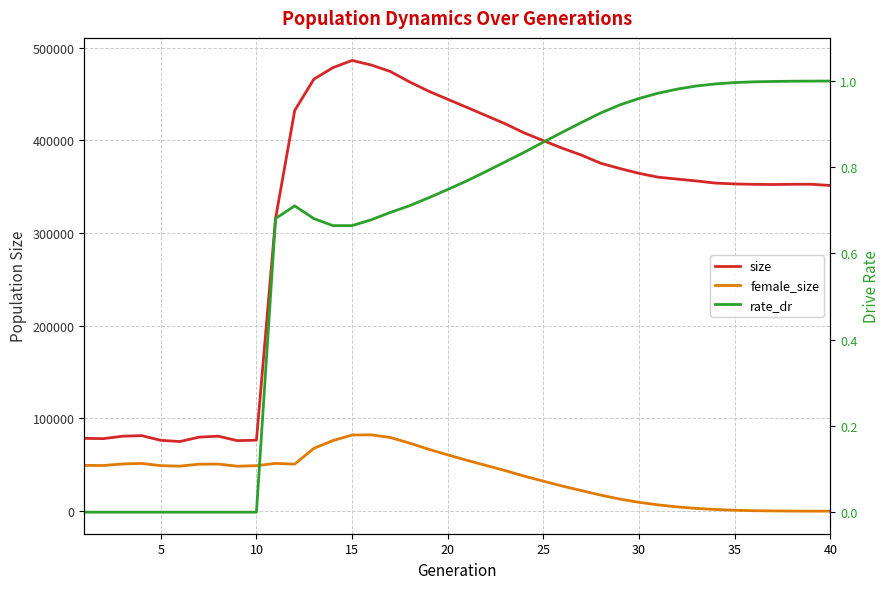

Is the value of size at 10 greater than the value of rate_dr at 10?

Yes